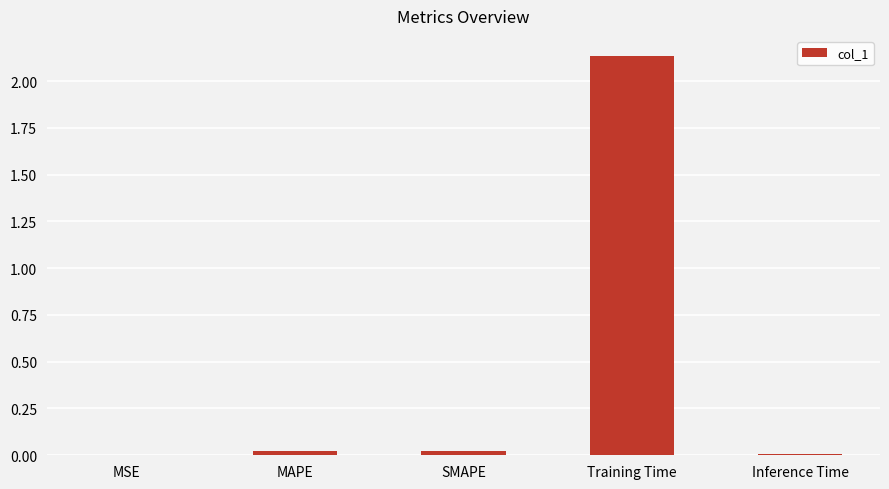

Which category has the highest value across all series?

Training Time